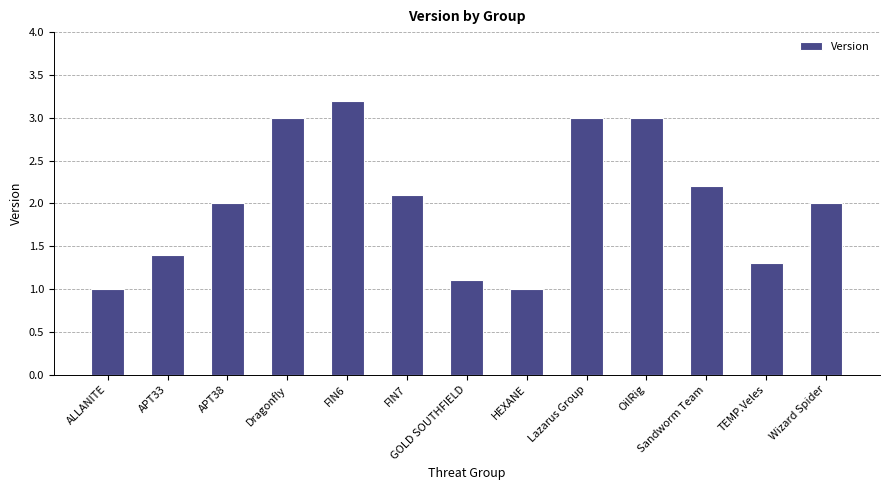

At which category does the chart reach its peak across all series?

FIN6